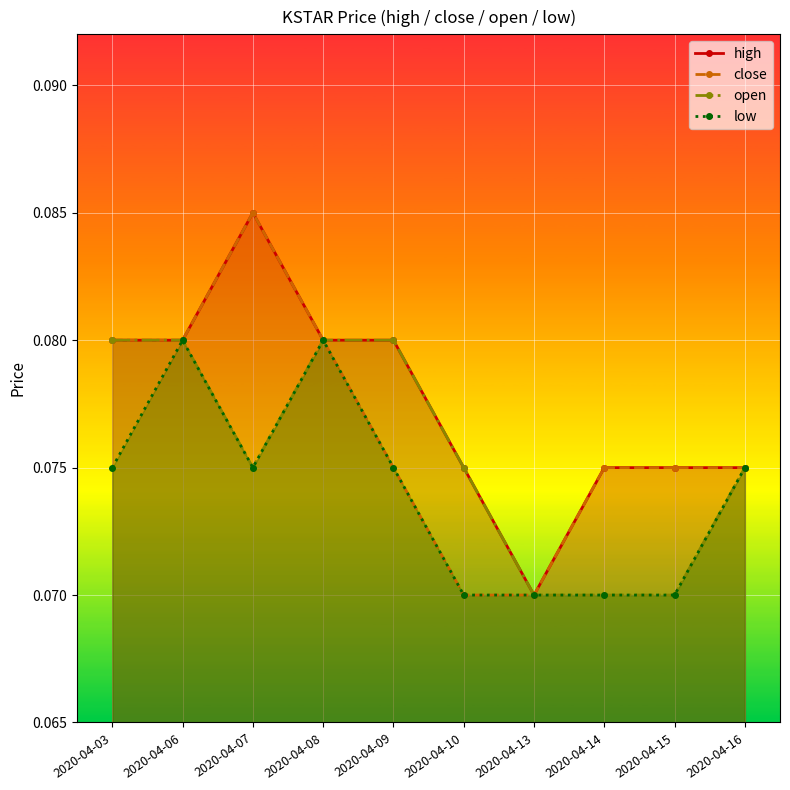

Which category has the lowest value in the low series?

2020-04-10